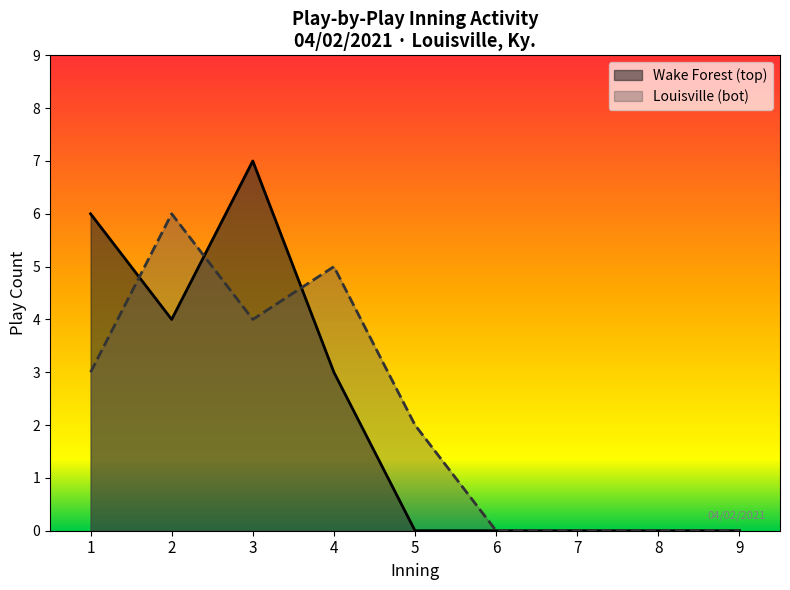

What is the difference between the maximum and minimum values in the Louisville (bot) series?

6